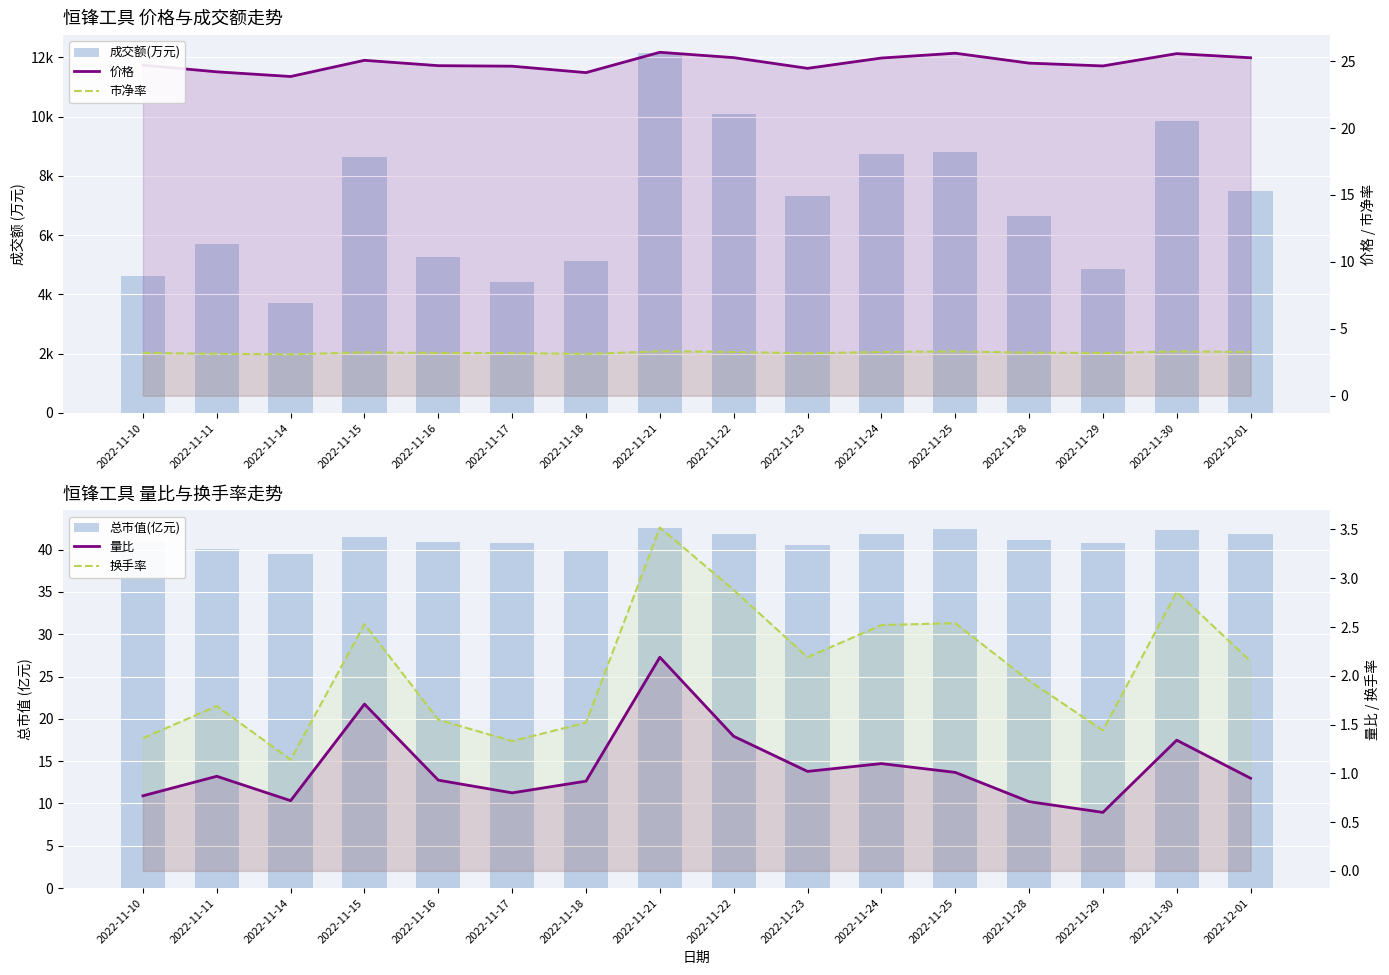

What is the value of the 价格 bar at the 1st from the left?

24.7